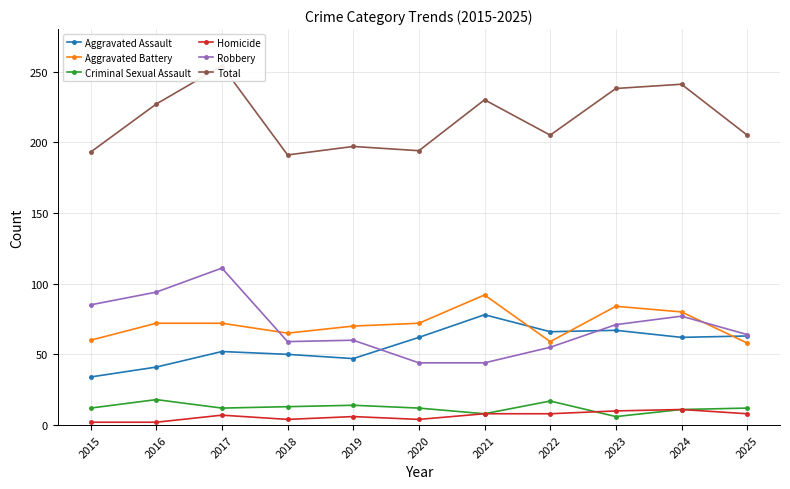

What is the difference between the second highest and minimum values in the Total series?

50